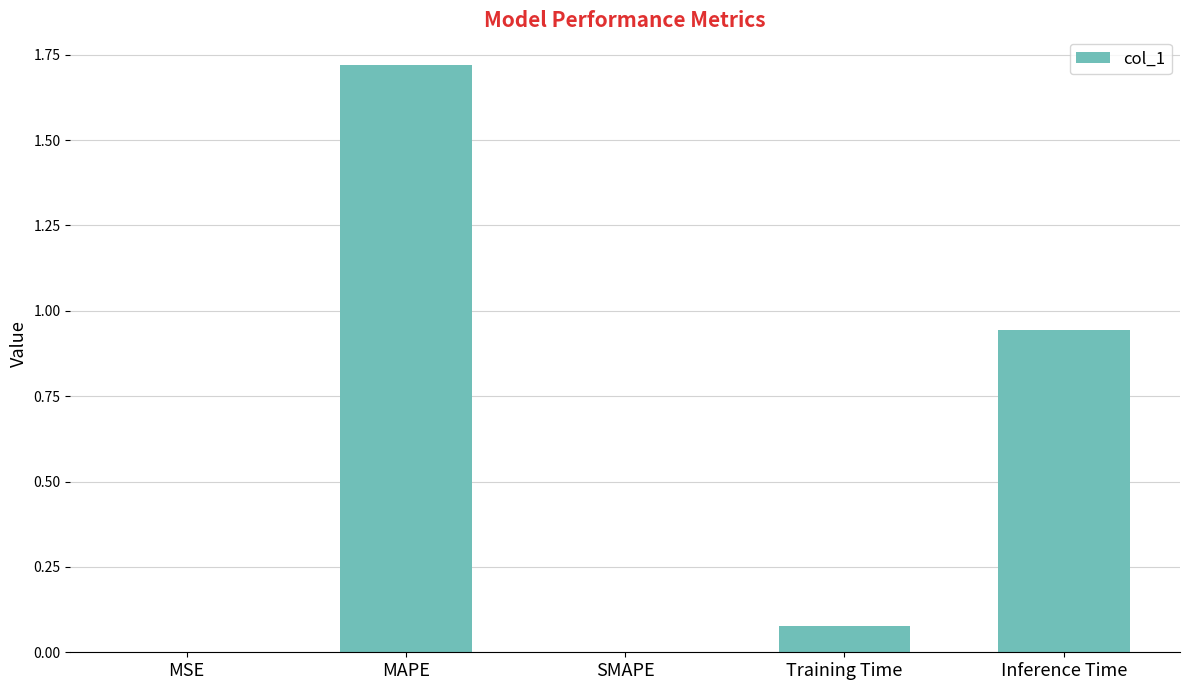

Which label corresponds to the largest value in the chart?

MAPE